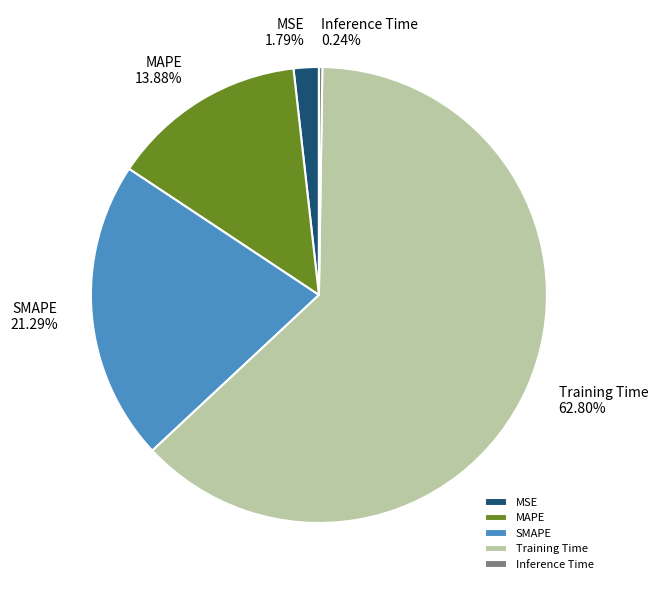

To the nearest percent, what is the difference between the largest and smallest slice percentages?

63%